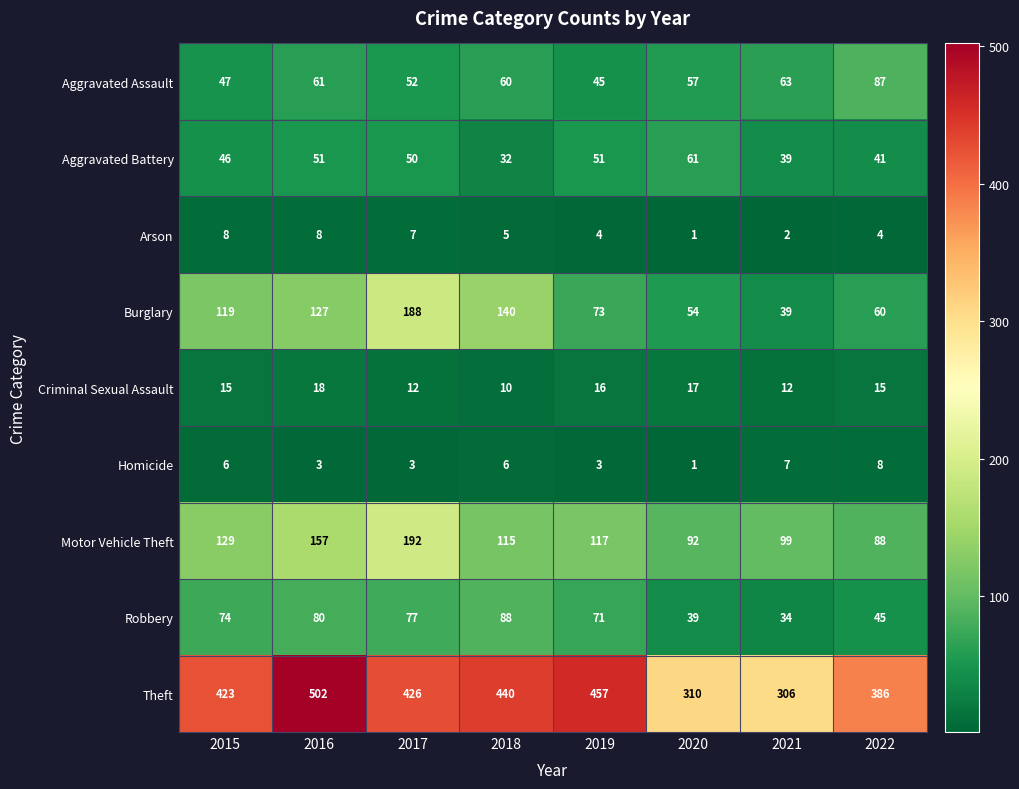

What is the total value across all series at 2015?

867